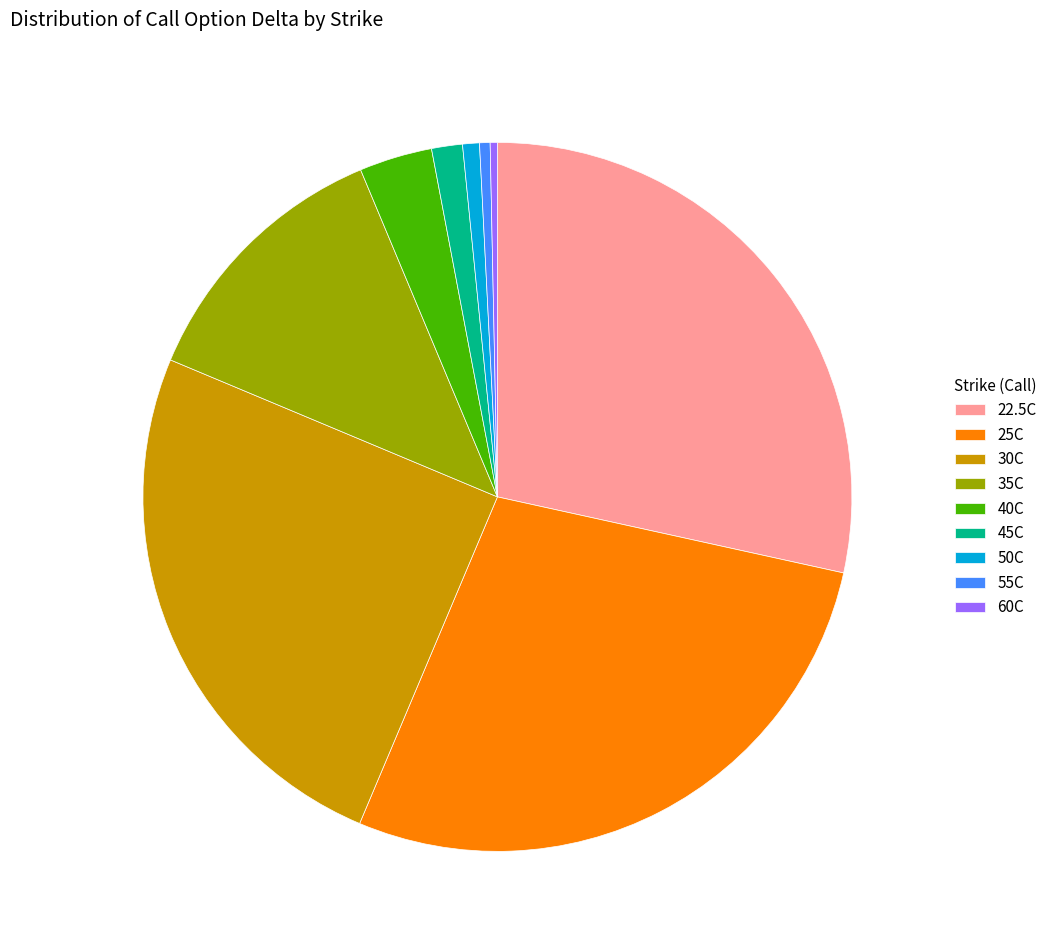

Is there a majority slice in this chart?

No